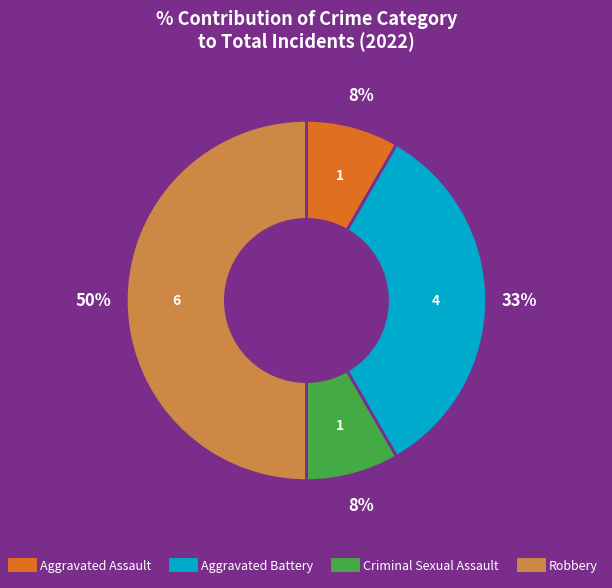

How many segments does this pie chart have?

4